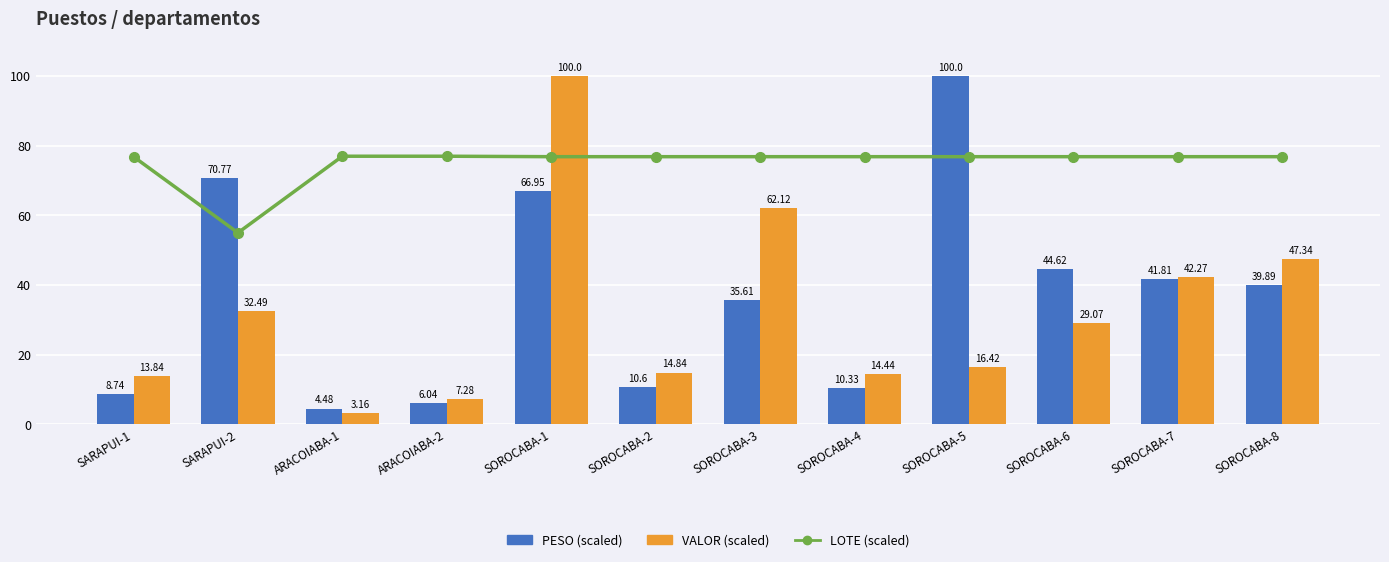

Which has a higher value, SOROCABA-8 or SOROCABA-2?

SOROCABA-8